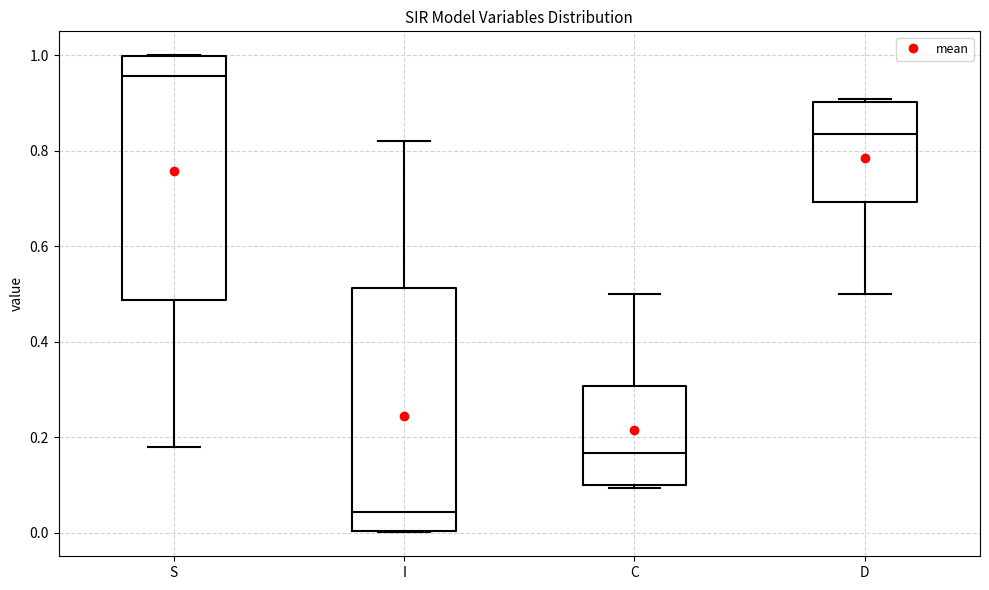

Reading left to right, transcribe this box plot: for each box, give where its median line is, the range the box spans, and where its two whiskers end, as read against the y-axis. The values are not printed on the chart, so give them approximately, as read against the axis.

S: median 0.96, box 0.48 to 1.00, whiskers 0.18 to 1.00
I: median 0.04, box 0.00 to 0.52, whiskers 0.00 to 0.82
C: median 0.16, box 0.10 to 0.30, whiskers 0.10 (just below the box's lower edge) to 0.50
D: median 0.84, box 0.70 to 0.90, whiskers 0.50 to 0.90 (just above the box's upper edge)